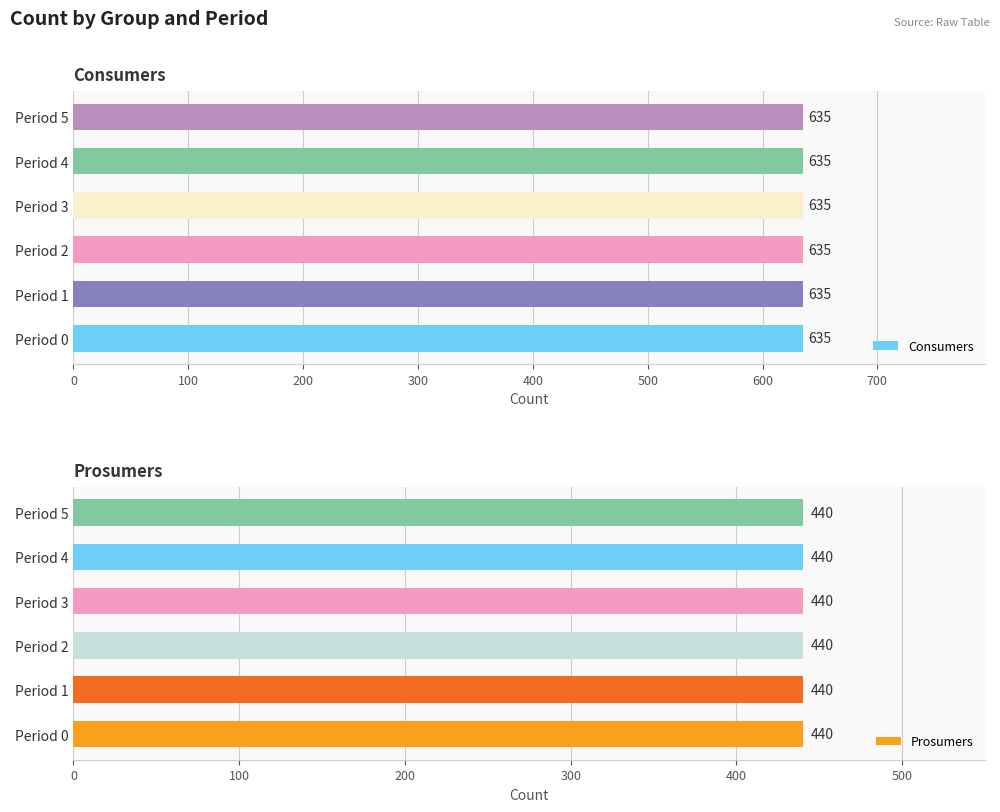

What is the average value of the Prosumers series?

440